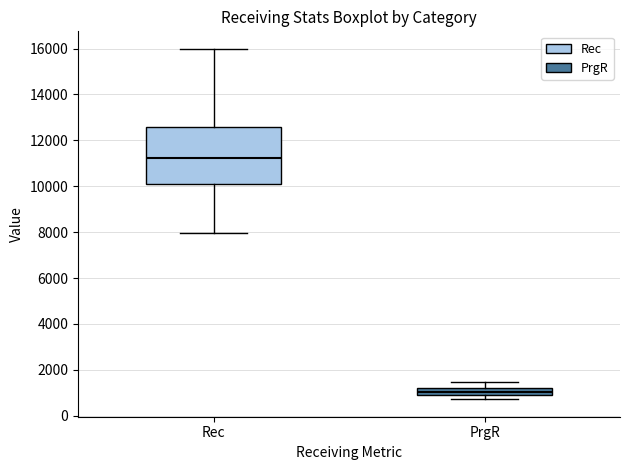

Which box's median line is the lowest?

PrgR